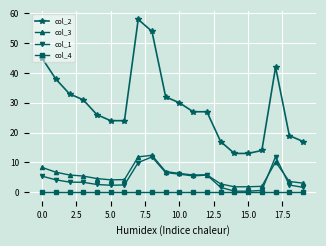

What is the maximum value shown in the chart?

58.0